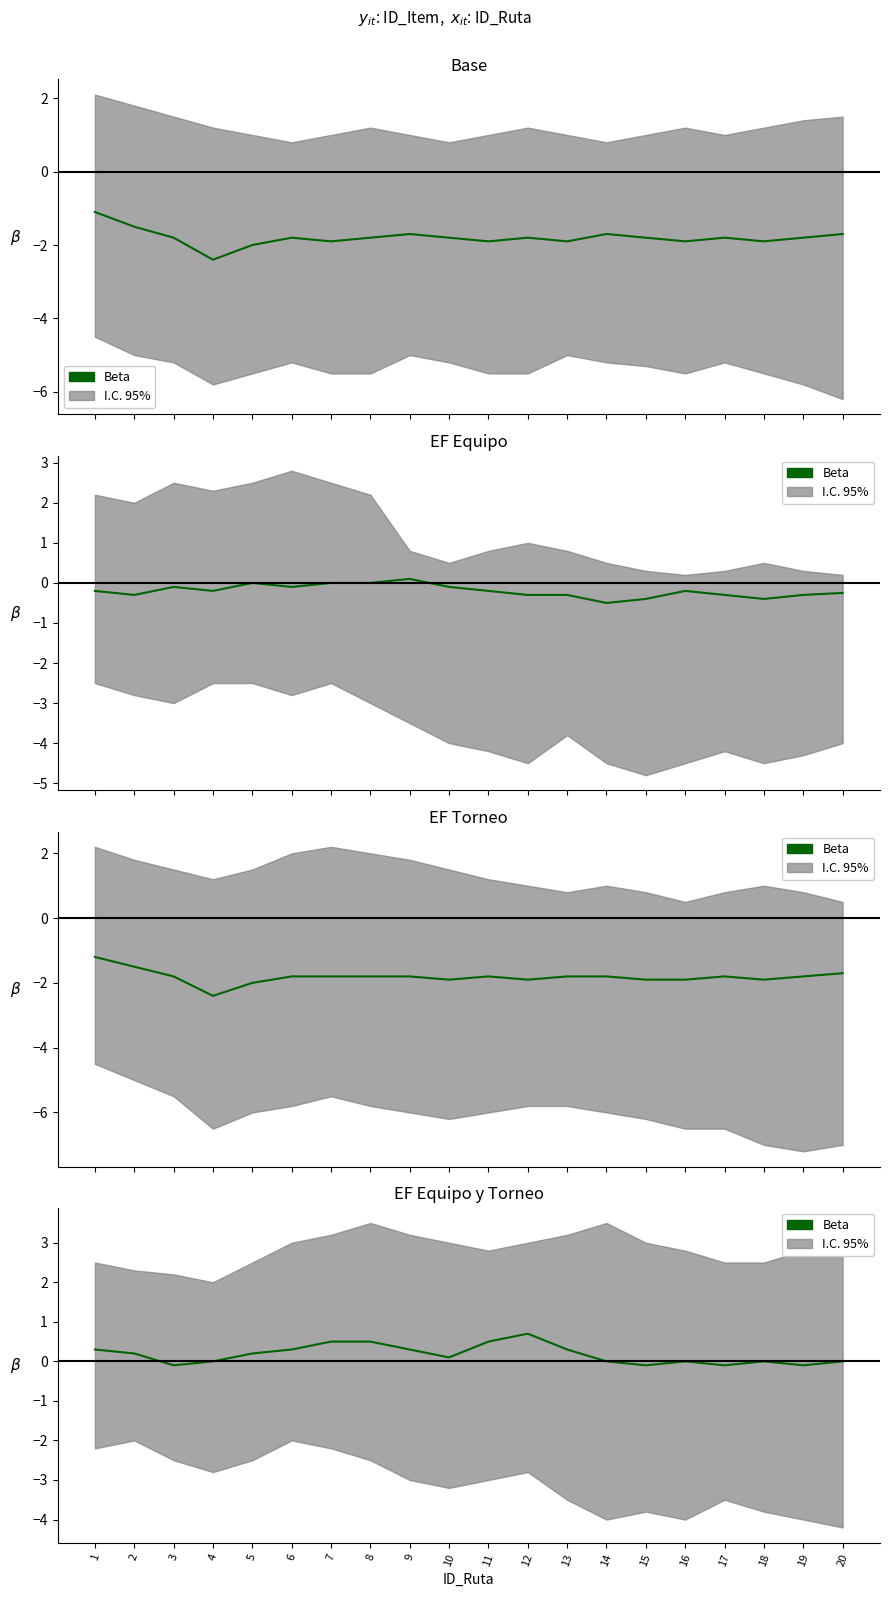

List the labels in order of value, largest first.

12, 7, 8, 11, 1, 6, 9, 13, 2, 5, 10, 4, 14, 16, 18, 20, 3, 15, 17, 19